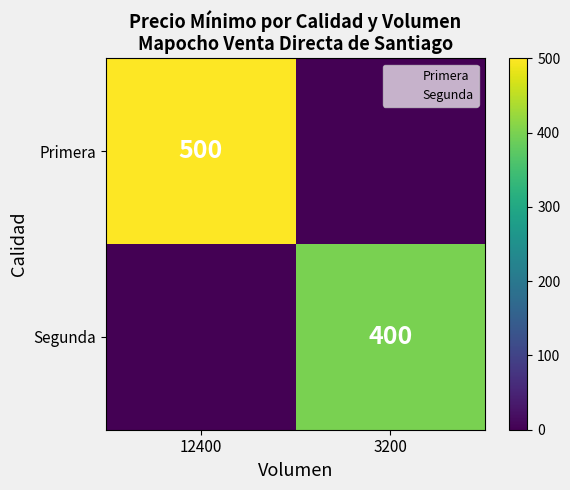

True or false: Primera has a value of 500 at 12400.

True